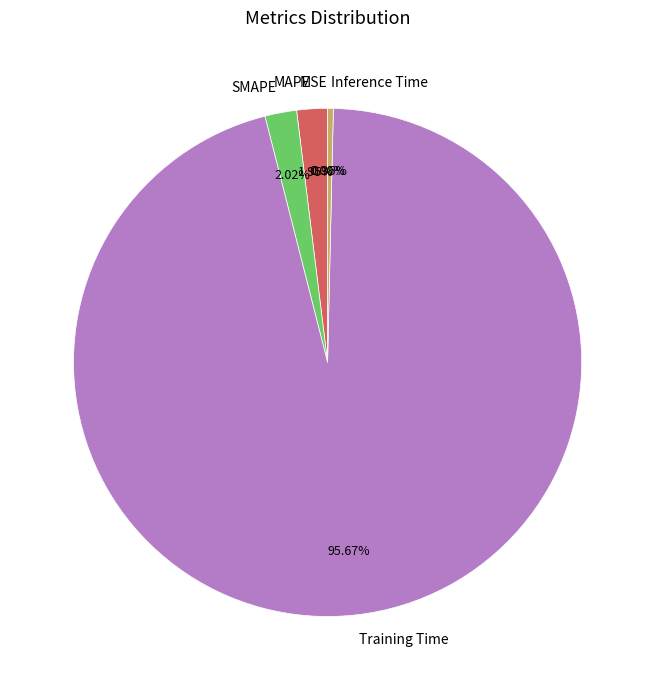

Count the number of slices in the pie.

5